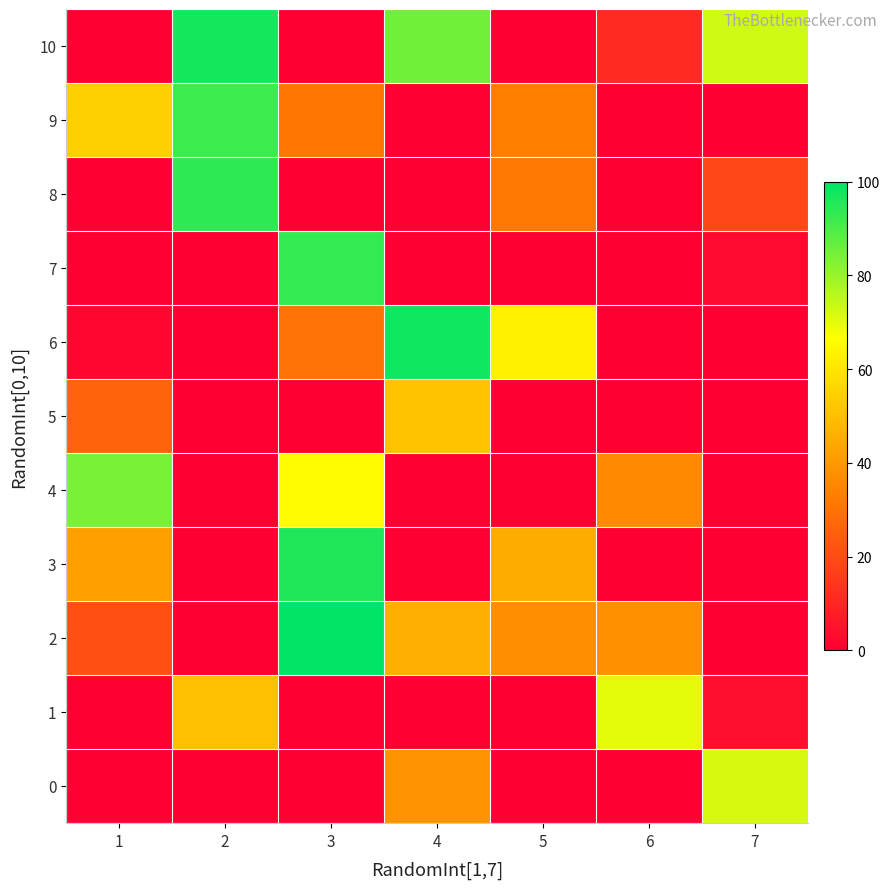

Reading left to right, extract all data points from this chart.

0: 1=0	2=0	3=0	4=39	5=0	6=0	7=72
1: 1=0	2=50	3=0	4=0	5=0	6=70	7=4
2: 1=21	2=0	3=100	4=46	5=37	6=38	7=0
3: 1=42	2=0	3=96	4=0	5=45	6=0	7=0
4: 1=84	2=0	3=66	4=0	5=0	6=36	7=0
5: 1=26	2=0	3=0	4=51	5=0	6=0	7=0
6: 1=2	2=0	3=30	4=98	5=63	6=0	7=0
7: 1=0	2=0	3=93	4=0	5=0	6=0	7=3
8: 1=0	2=94	3=0	4=0	5=32	6=0	7=19
9: 1=54	2=92	3=31	4=0	5=33	6=0	7=0
10: 1=0	2=97	3=0	4=85	5=0	6=11	7=73